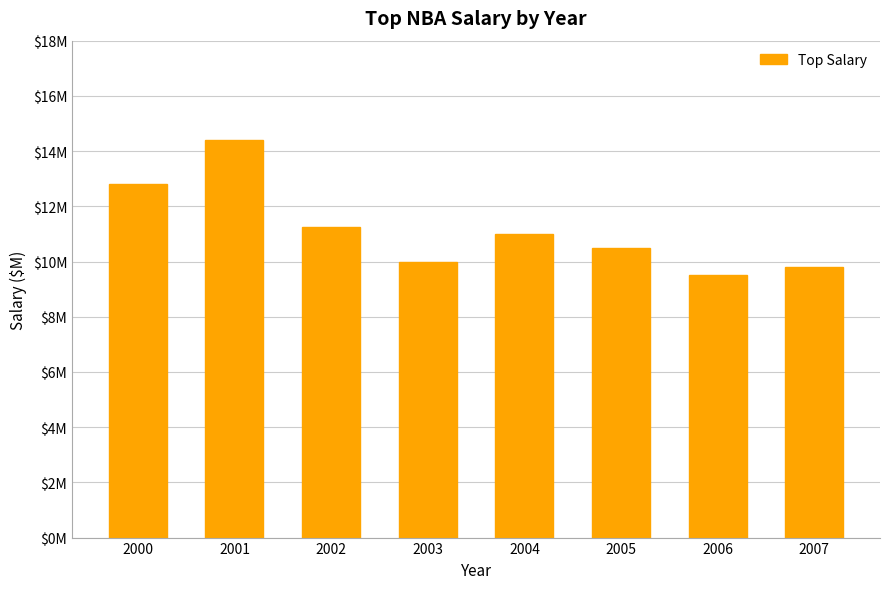

What is the average value?

11.2